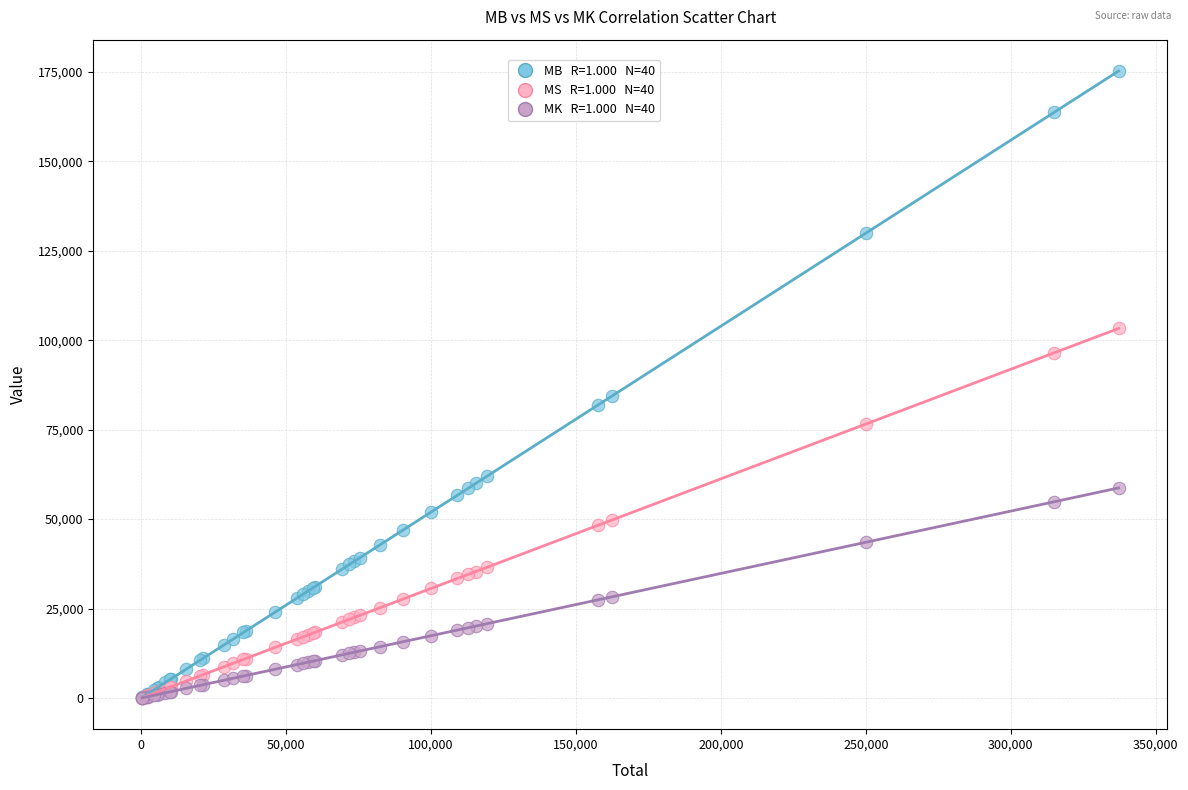

Across all series, what Y value is closest to 87637?

84441.0